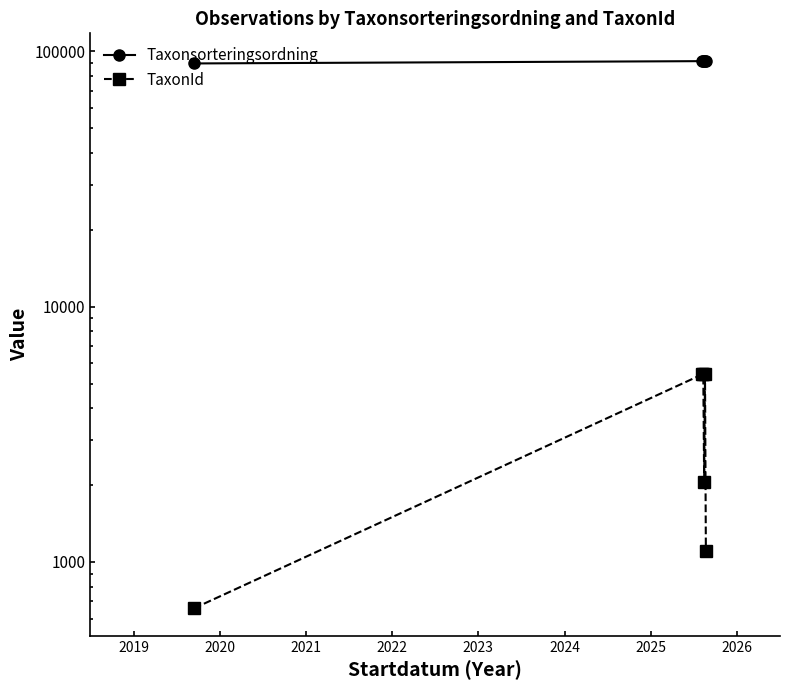

What is the difference between the maximum and minimum values in the Taxonsorteringsordning series?

2236